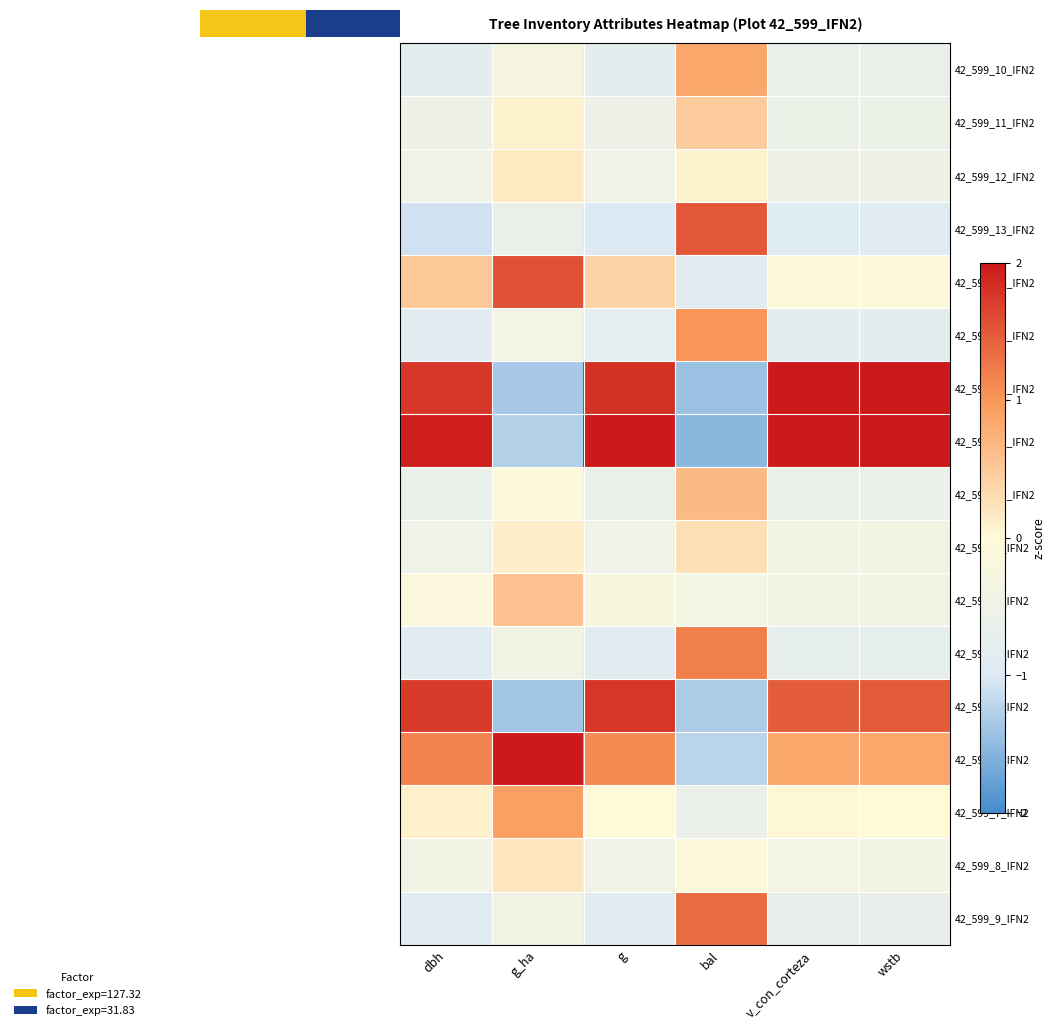

The 42_599_17_IFN2 series shows 1.6 at wstb. True or false?

False